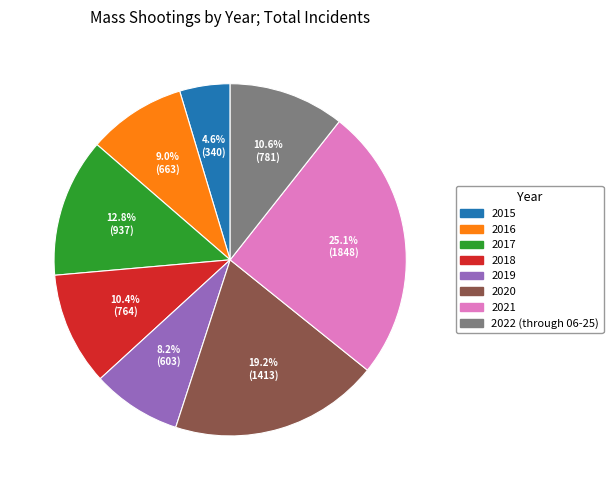

Which category has the smallest portion of the pie?

2015